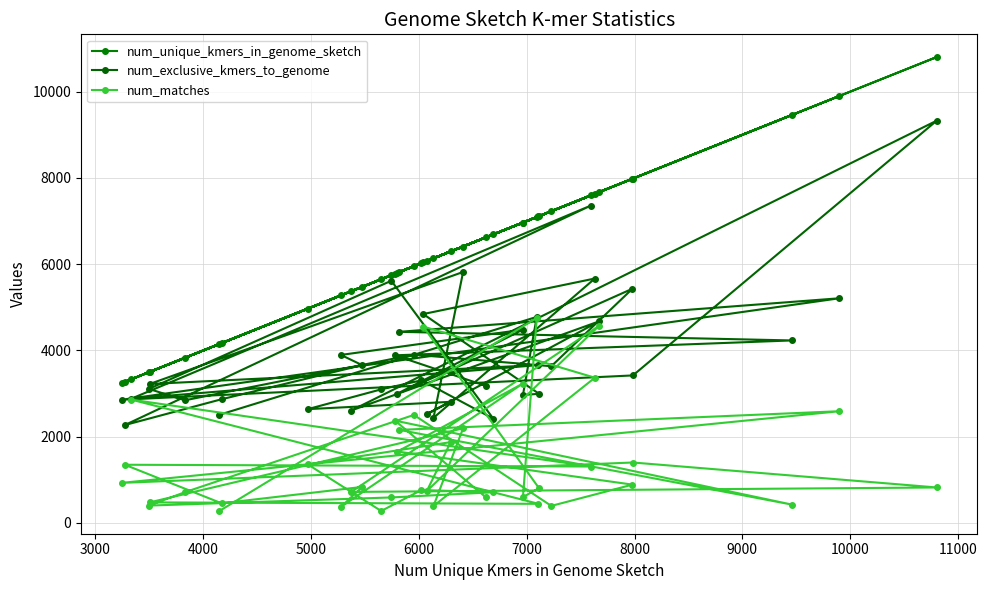

What is the average value of the num_matches series?

1444